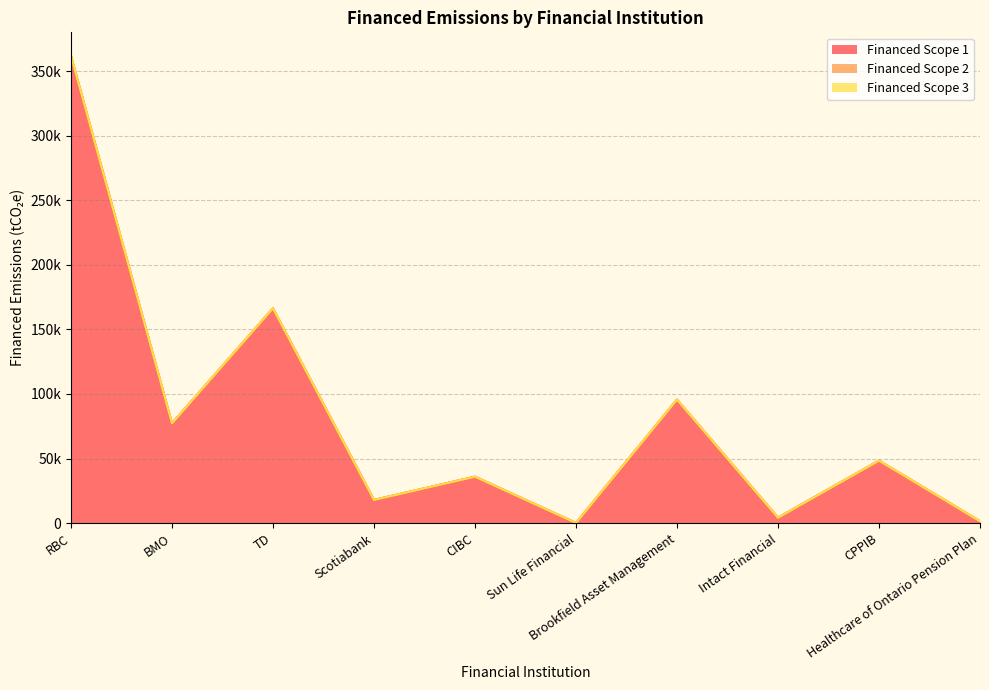

In Financed Scope 1, how many points are lower than both neighbors (excluding endpoints)?

4